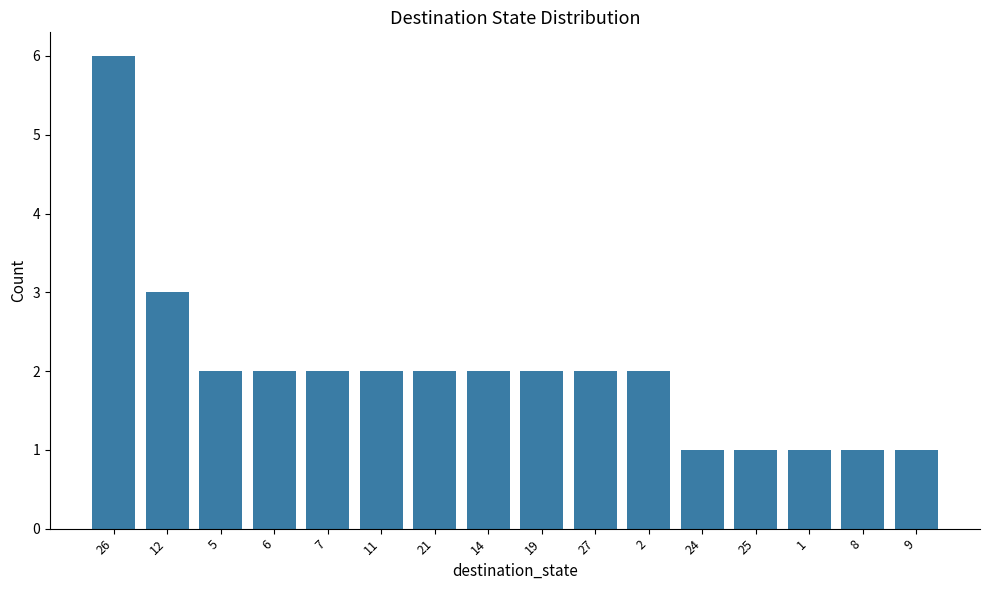

Count the values in the range 1 to 2.

14